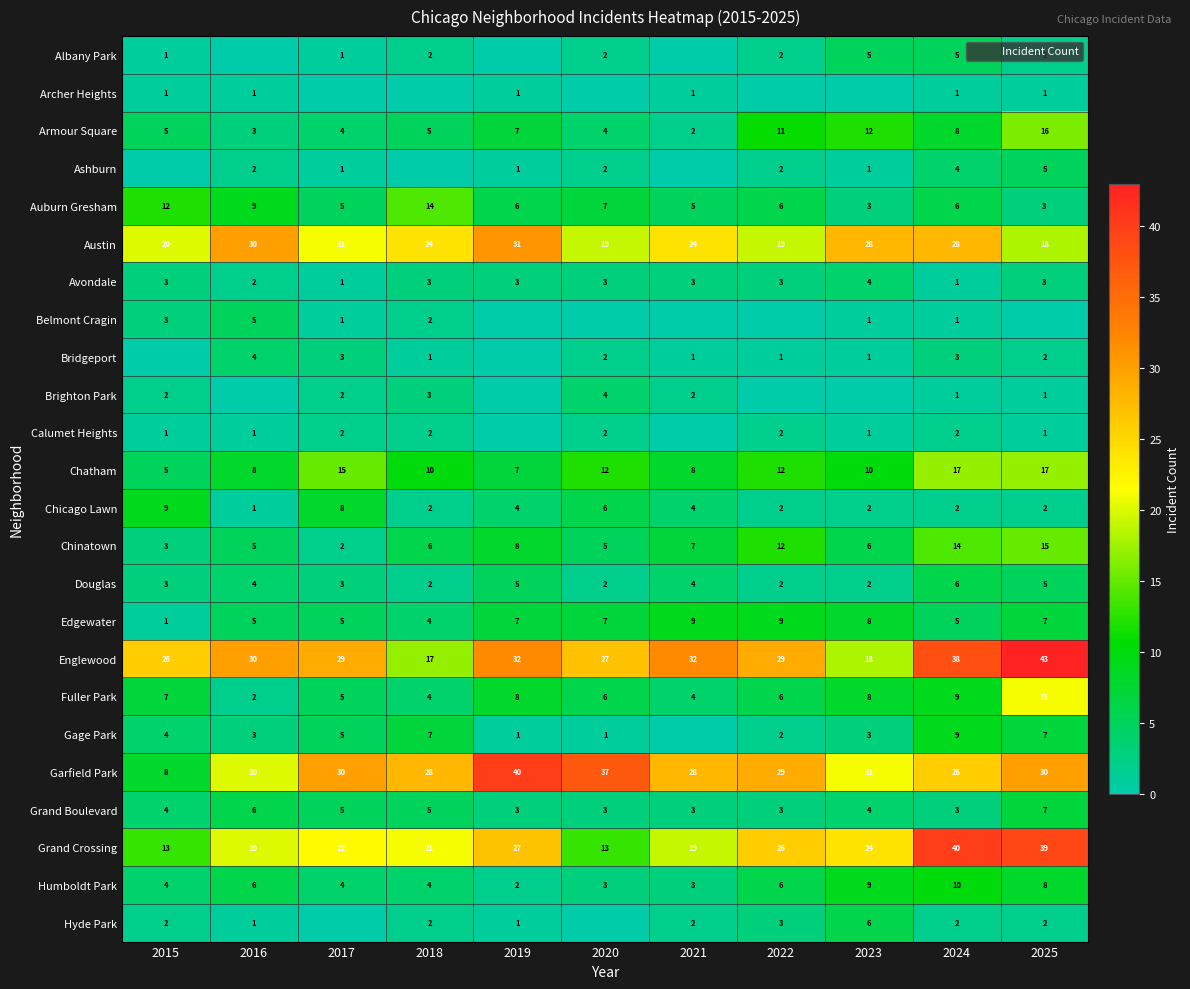

What is the difference between the maximum and minimum values in the Auburn Gresham series?

11